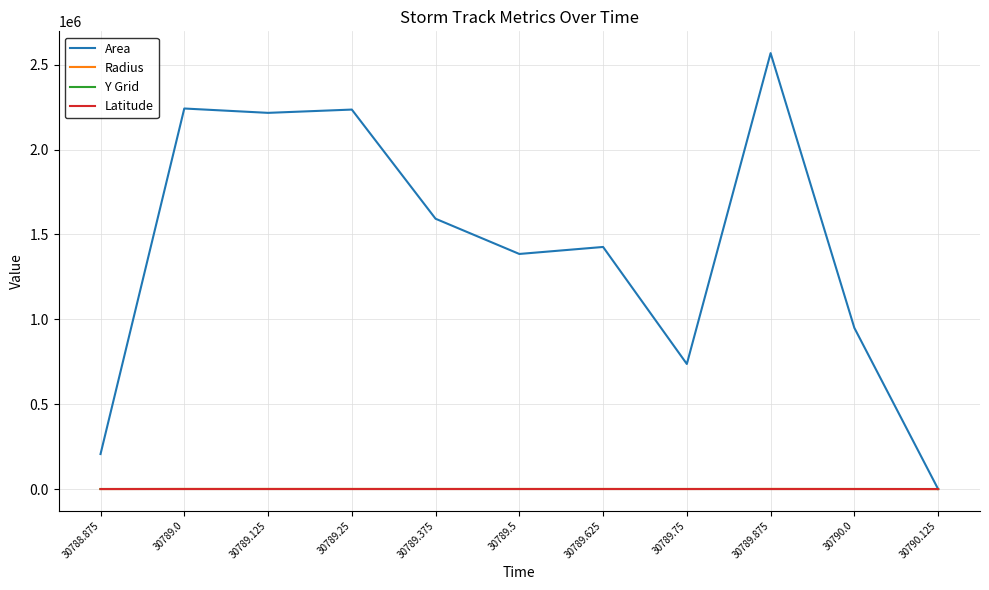

Which series has the largest range (max minus min)?

Area